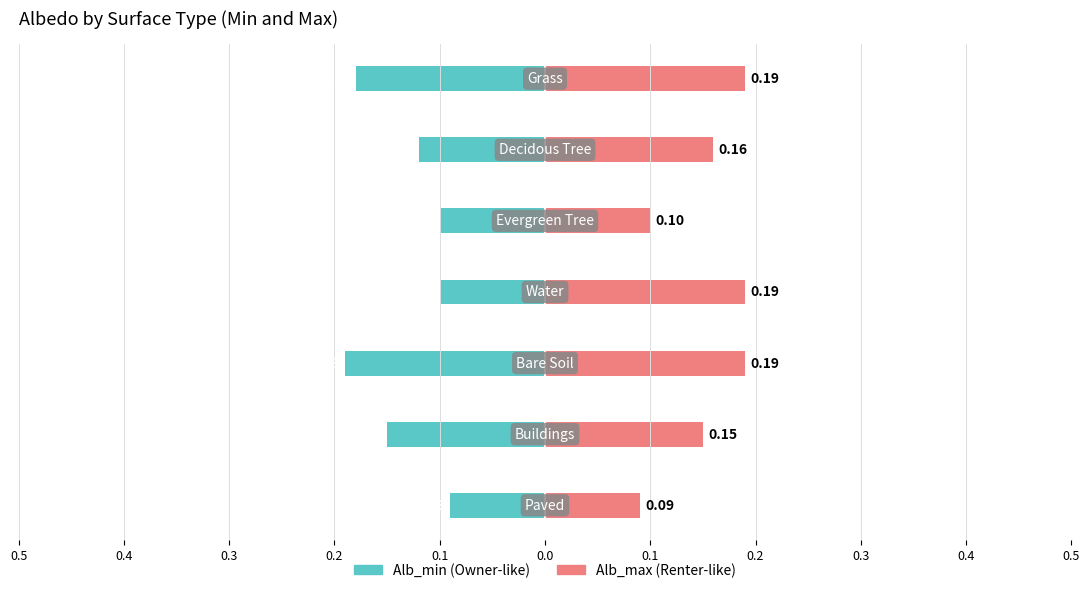

Which has a higher value, 0.4 or 0.1?

0.1